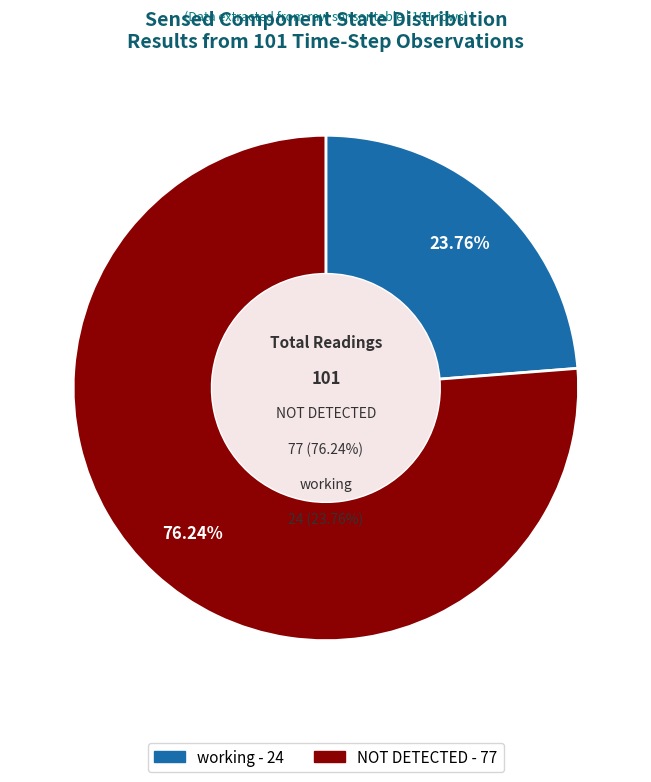

How much of the chart is everything except NOT DETECTED?

23.8%